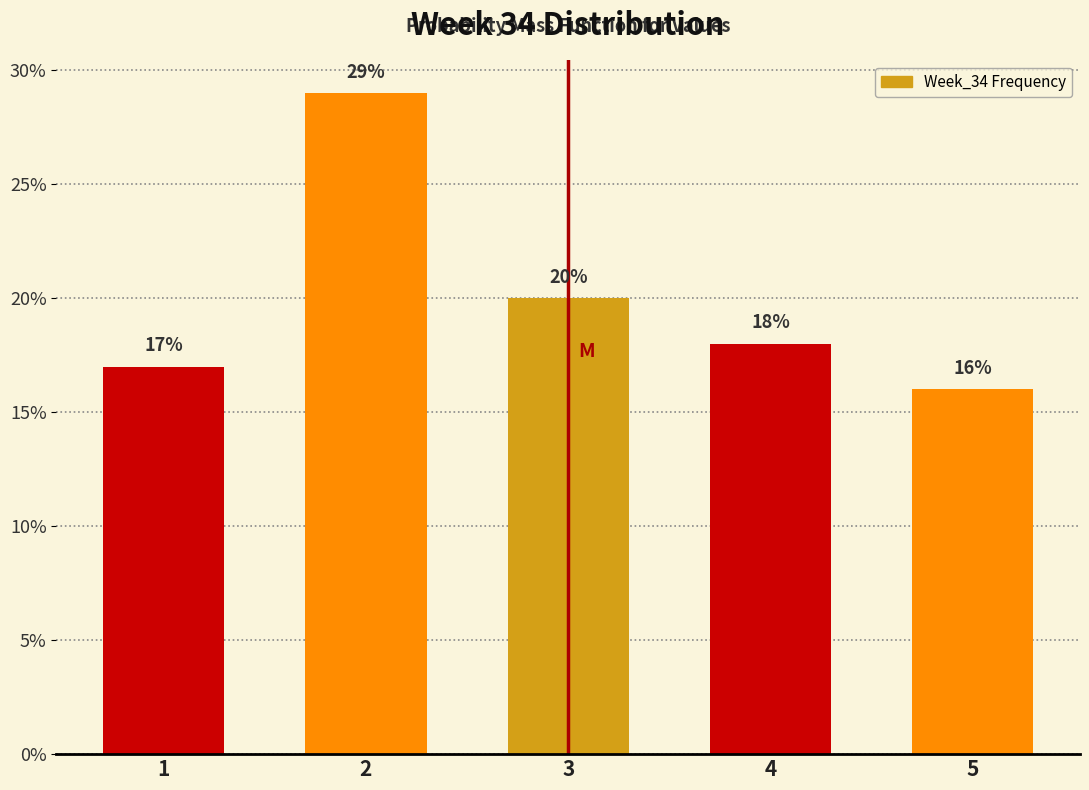

Reading left to right, extract all data points from this chart.

1=17.0	2=29.0	3=20.0	4=18.0	5=16.0